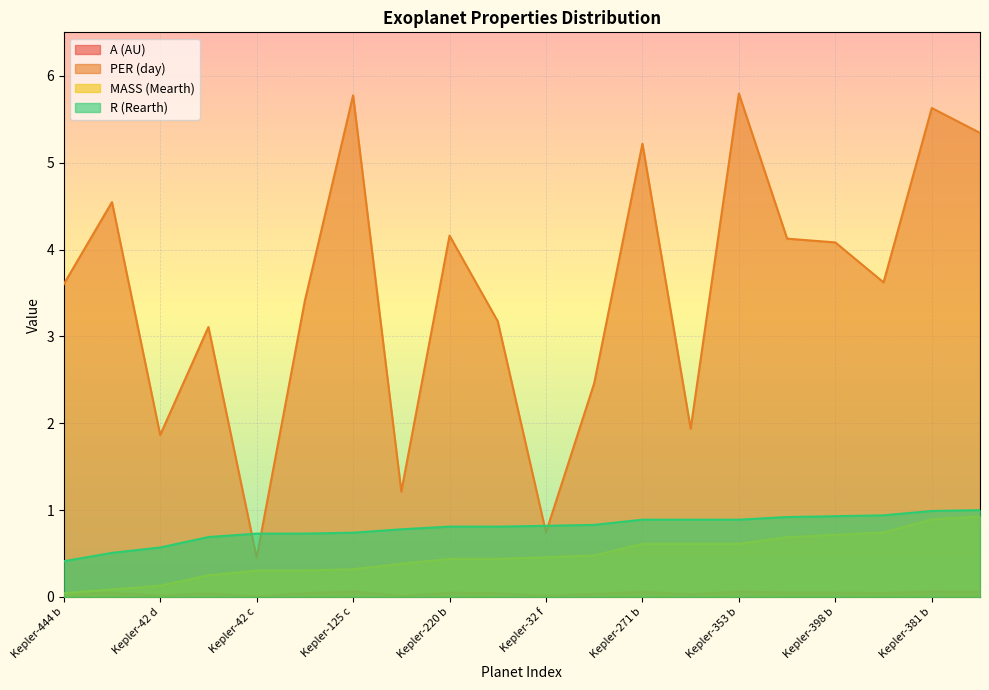

Rank the categories by A (AU) value from highest to lowest.

Kepler-353 b, Kepler-125 c, Kepler-381 b, Kepler-392 b, Kepler-271 b, Kepler-220 b, Kepler-119 c, Kepler-398 b, Kepler-444 c, Kepler-296 b, Kepler-124 b, Kepler-388 b, Kepler-444 b, Kepler-141 b, Kepler-314 b, Kepler-303 b, Kepler-42 d, Kepler-32 f, Kepler-42 b, Kepler-42 c